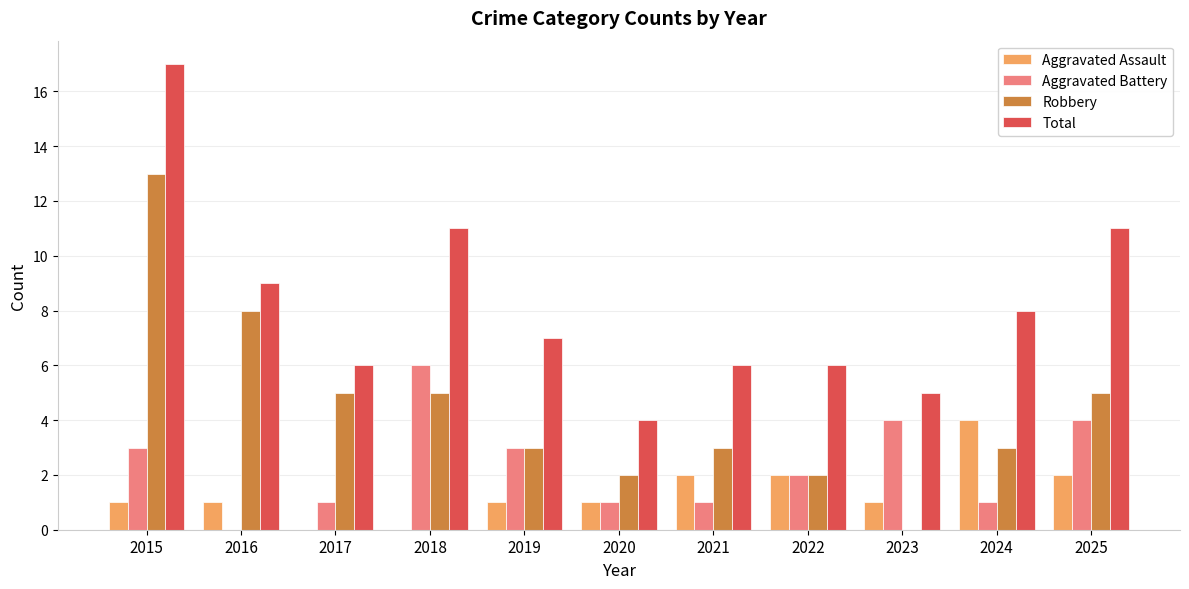

Read the Robbery value at 2021.

3